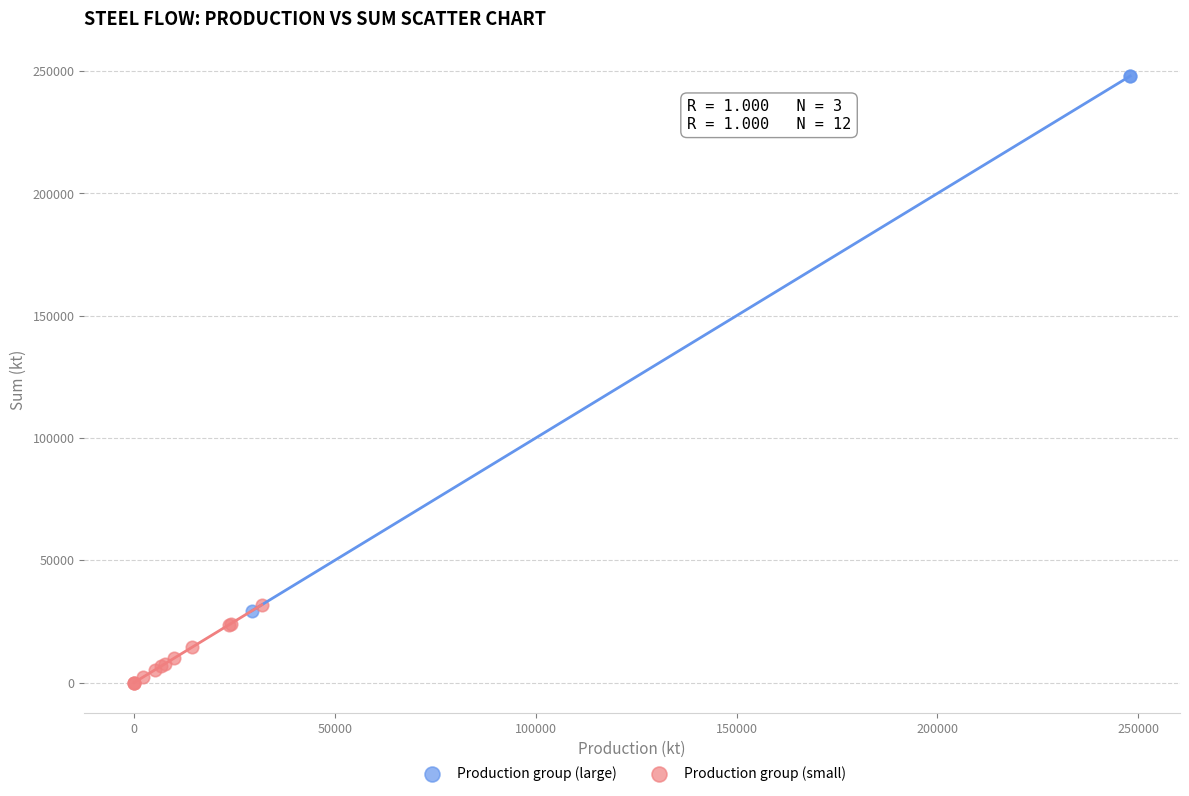

Which series reaches the maximum Y coordinate?

Production group (large)